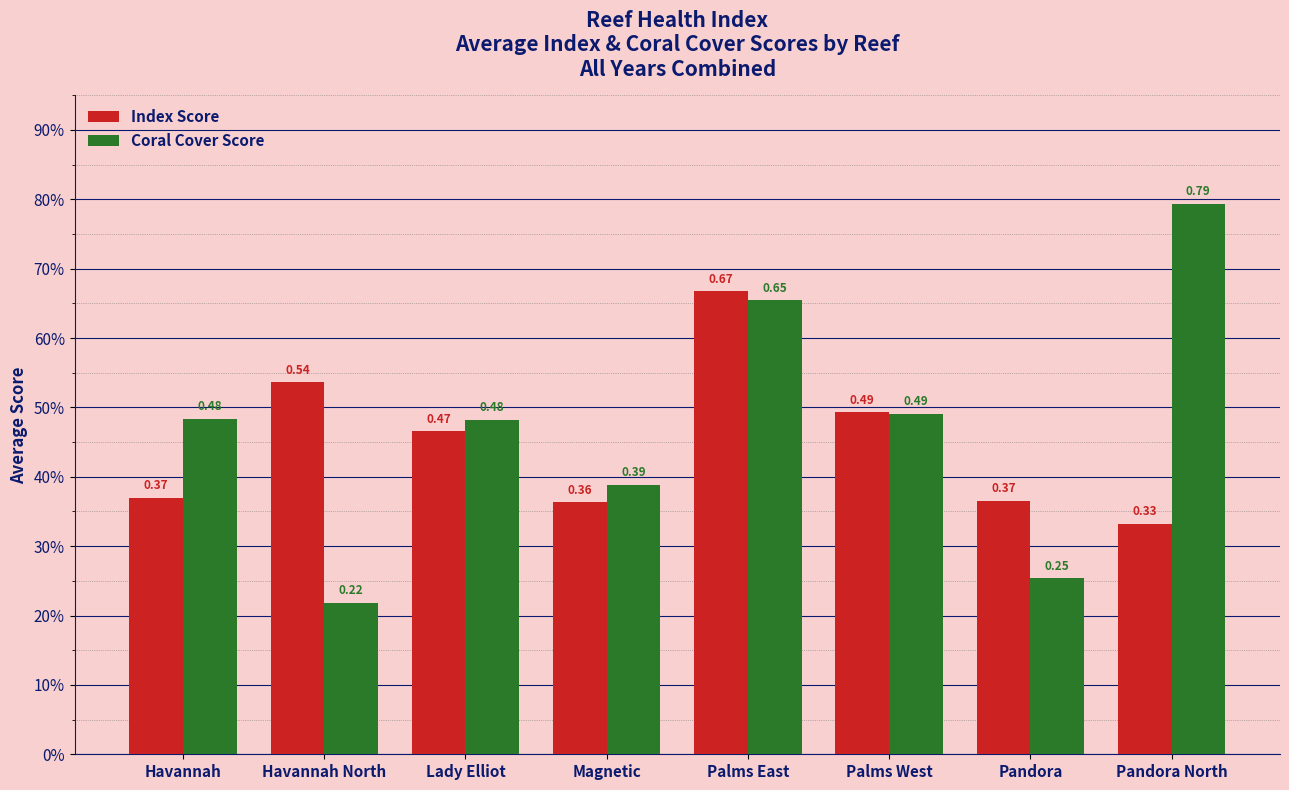

Which series has the widest spread of values?

Coral Cover Score